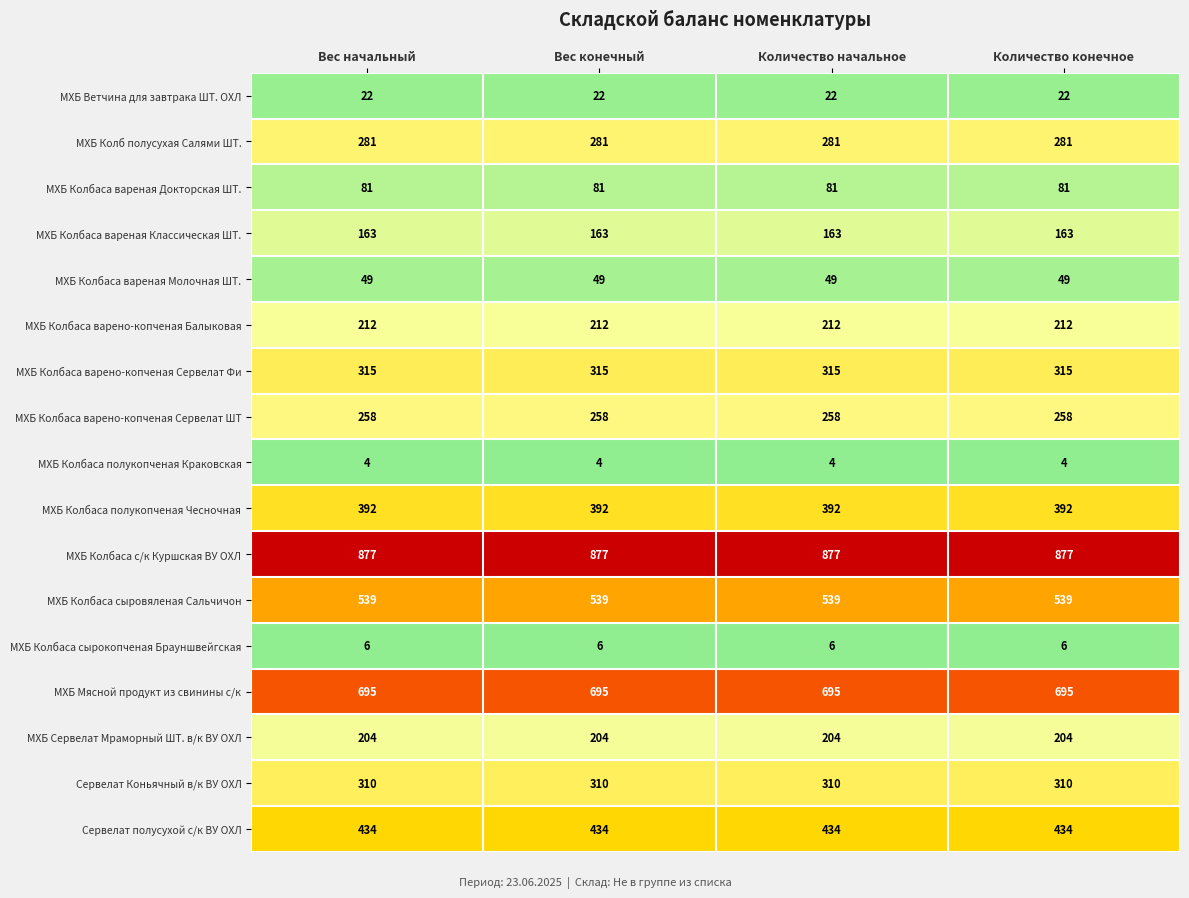

What is the spread (max minus min) of values at Вес начальный?

873